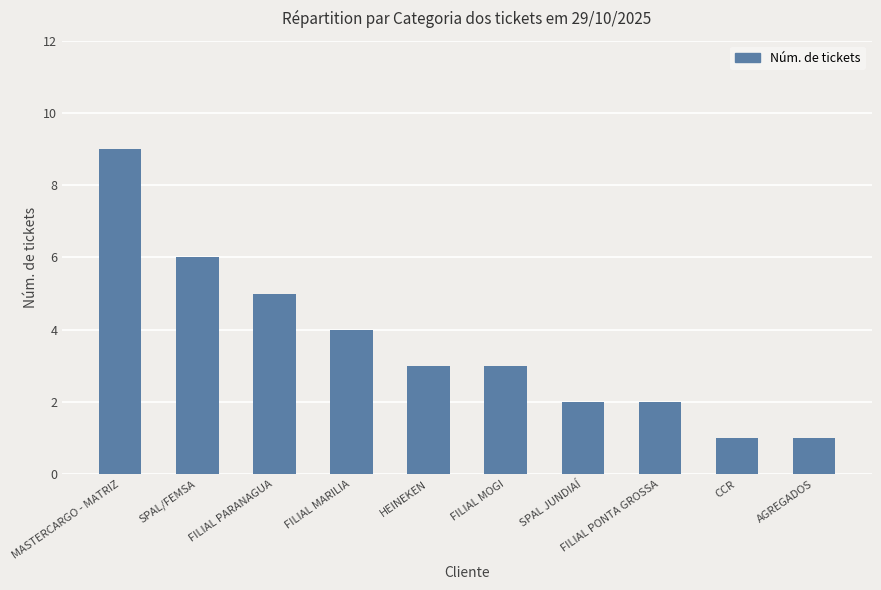

Between FILIAL PONTA GROSSA and MASTERCARGO - MATRIZ, which is larger?

MASTERCARGO - MATRIZ